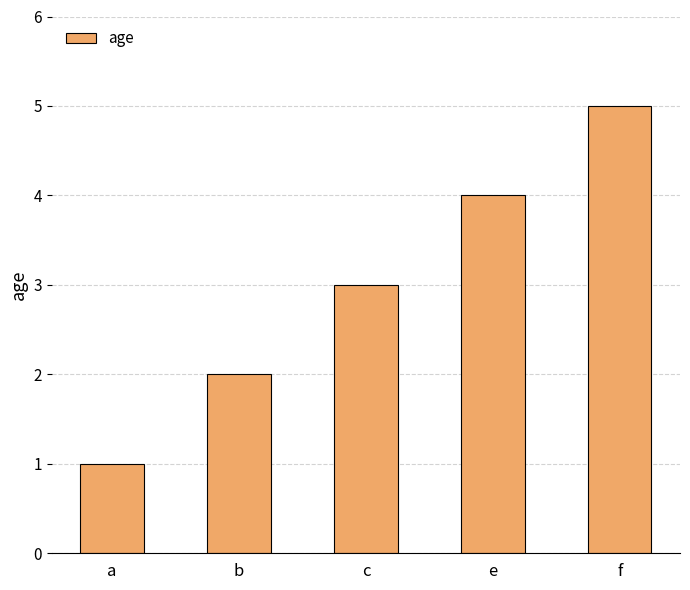

Reading left to right, what are all the values shown in this chart?

a=1	b=2	c=3	e=4	f=5